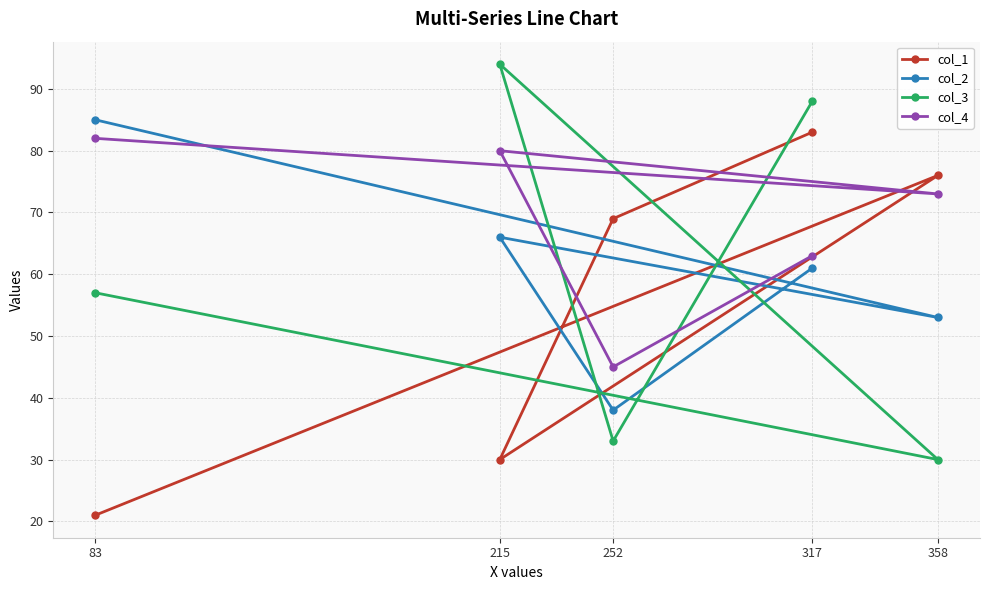

Which series has the largest total across all categories?

col_4